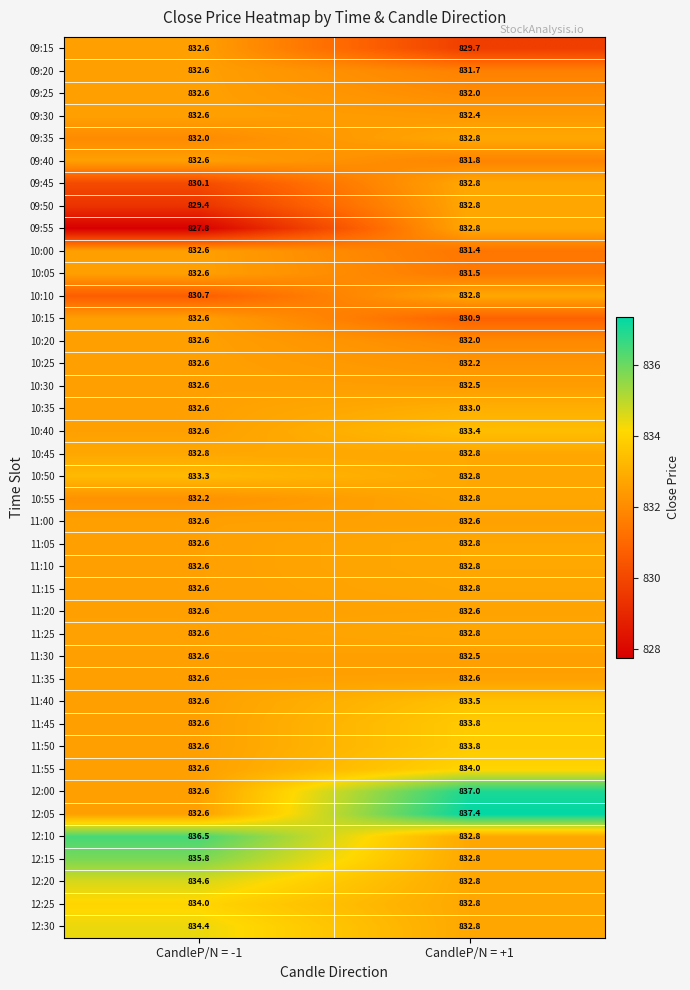

What is the average value of the 11:50 series?

833.2